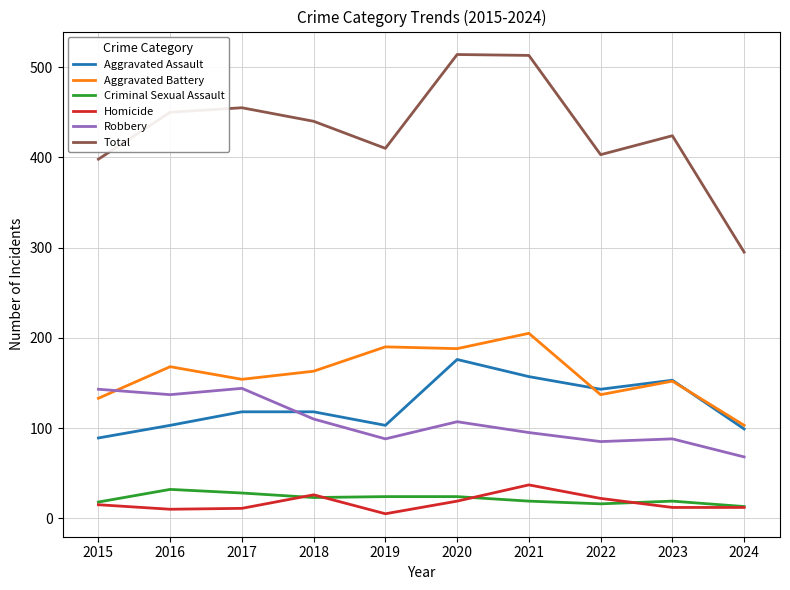

What is the spread (max minus min) of values at 2022?

387